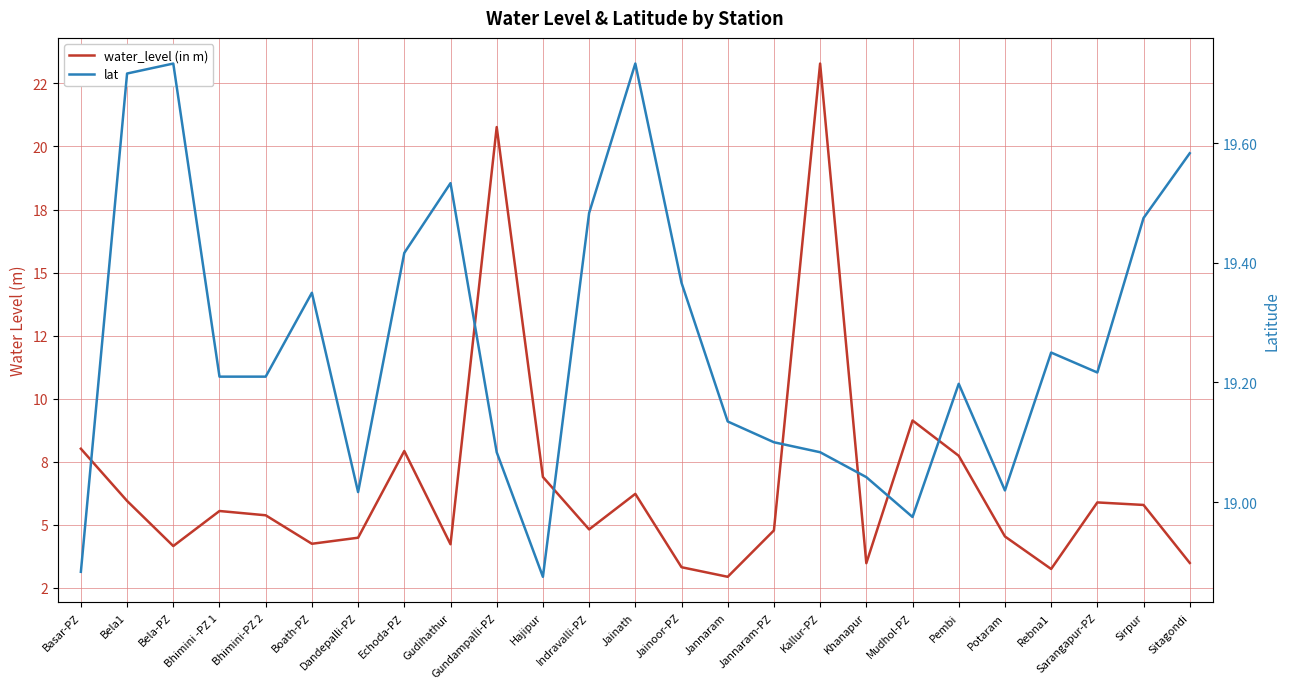

What is the label of the 9th point from the right?

Kallur-PZ